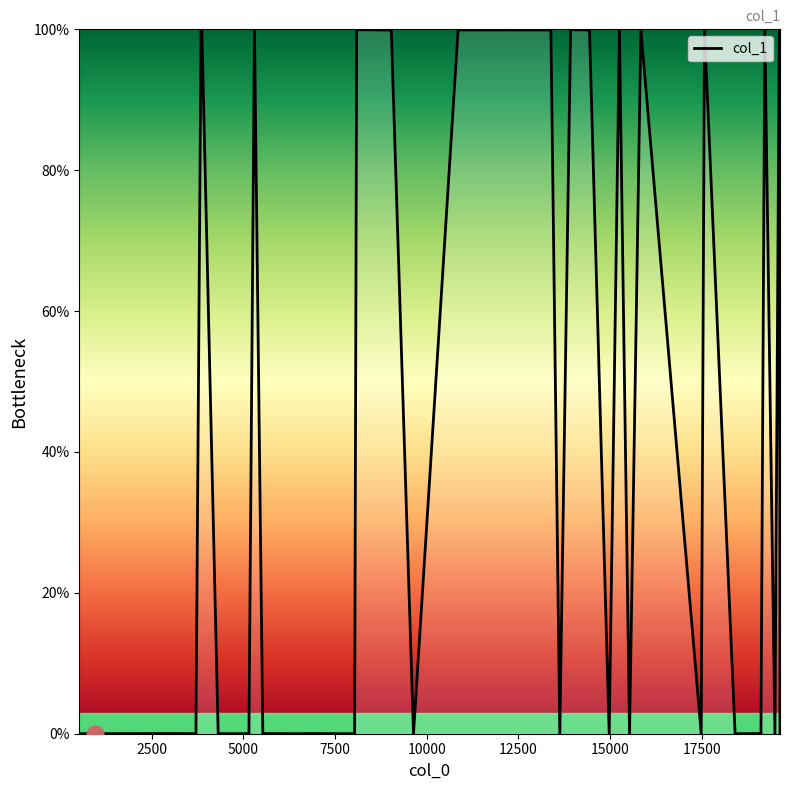

What is the greatest value displayed?

100.0